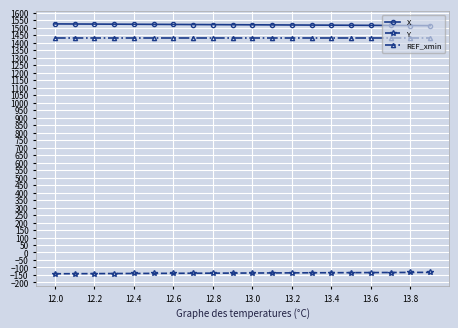

At how many categories does at least one series exceed 1061?

20